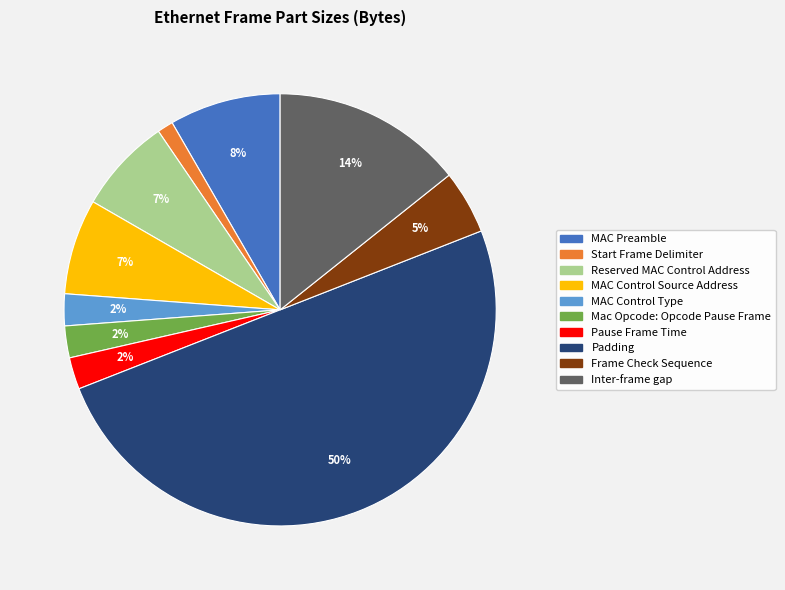

Does Start Frame Delimiter account for over 50% of the chart?

No